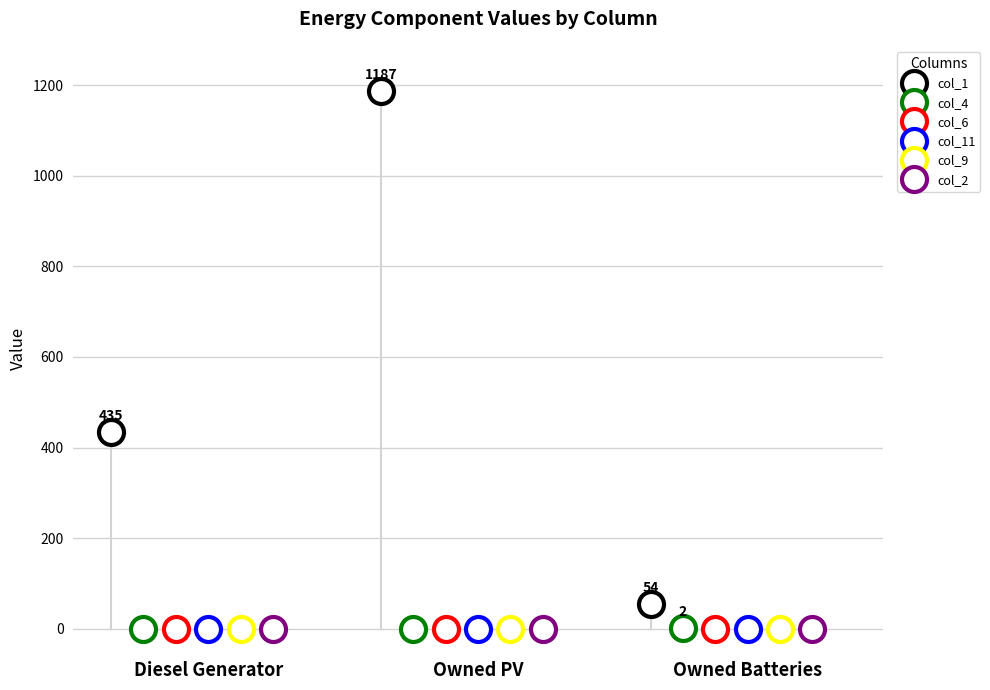

What is the sum of all col_1 values?

1676